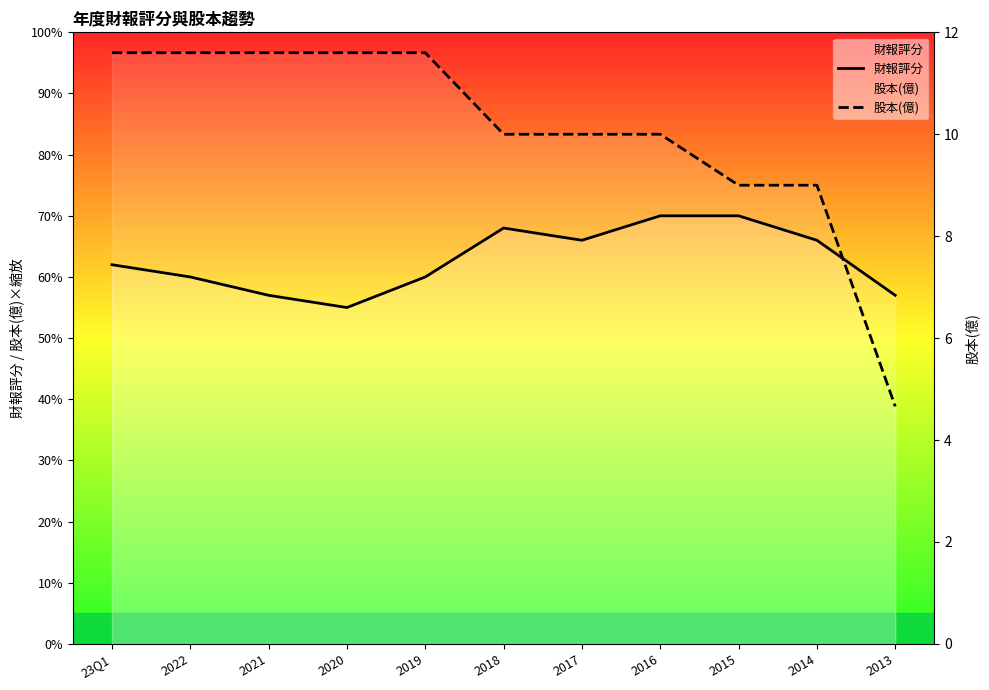

Reading left to right, list all the values displayed in this chart.

財報評分: 23Q1=62.0	2022=60.0	2021=57.0	2020=55.0	2019=60.0	2018=68.0	2017=66.0	2016=70.0	2015=70.0	2014=66.0	2013=57.0
股本(億): 23Q1=11.6	2022=11.6	2021=11.6	2020=11.6	2019=11.6	2018=10.0	2017=10.0	2016=10.0	2015=9.0	2014=9.0	2013=4.7